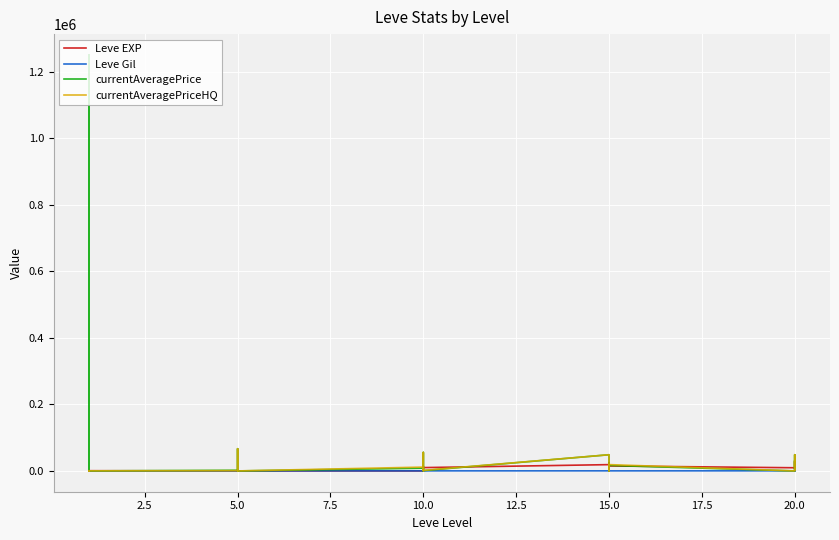

Between 15.0 and 20.0, which series saw the biggest shift?

Leve EXP